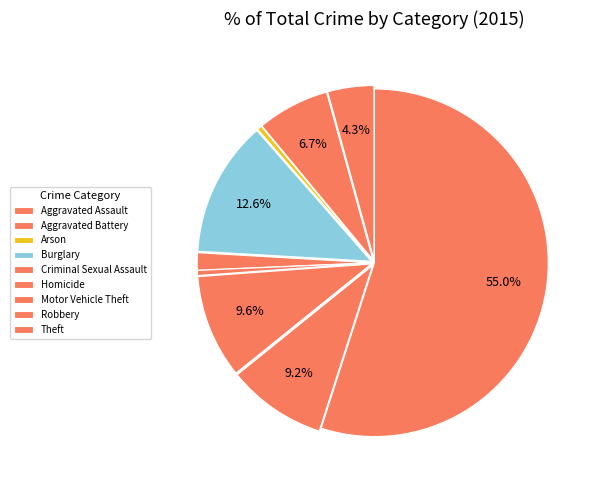

Is it true that Arson is 0% of the pie?

True